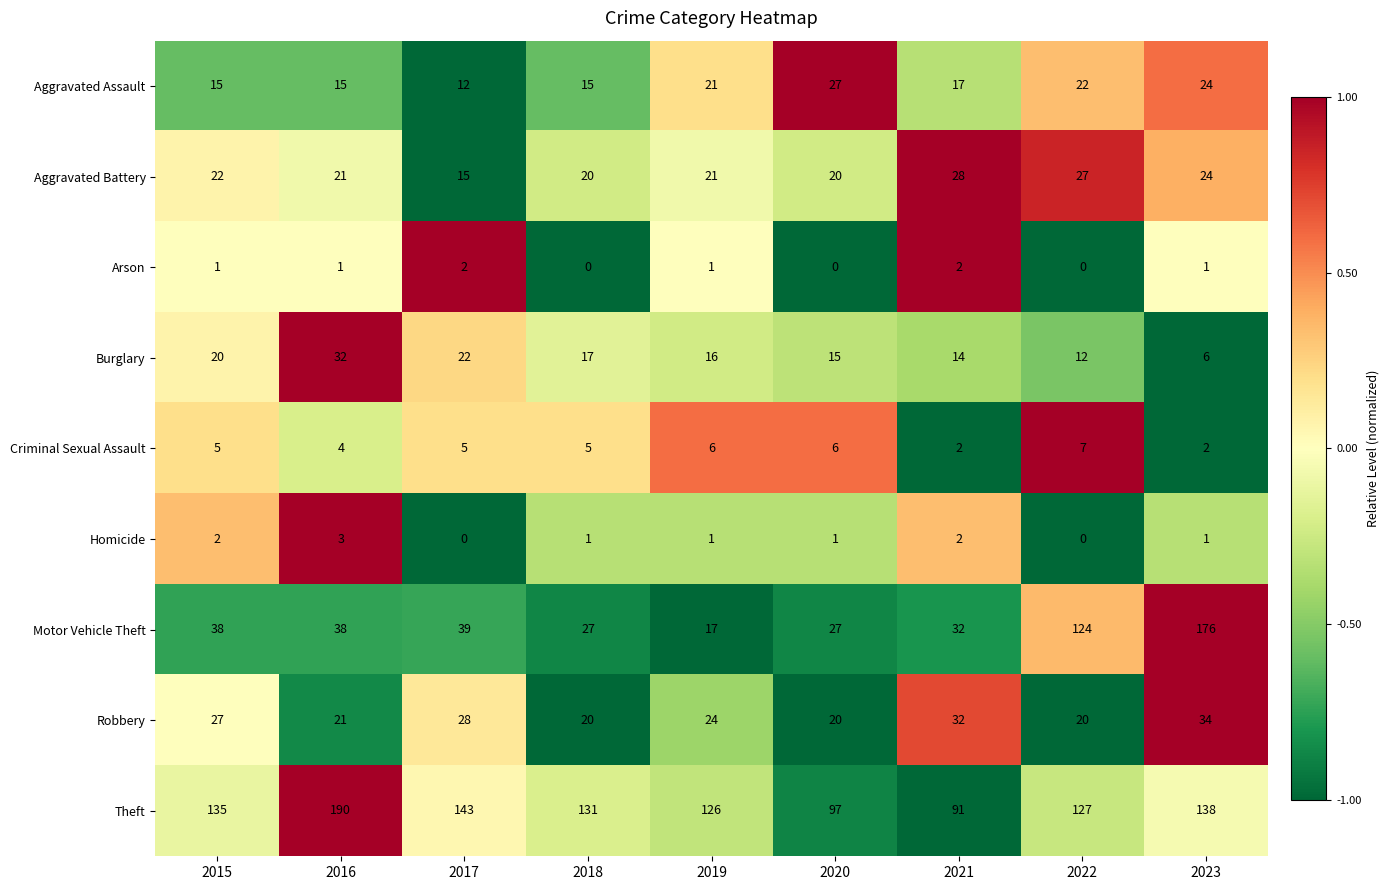

What is the greatest value displayed?

190